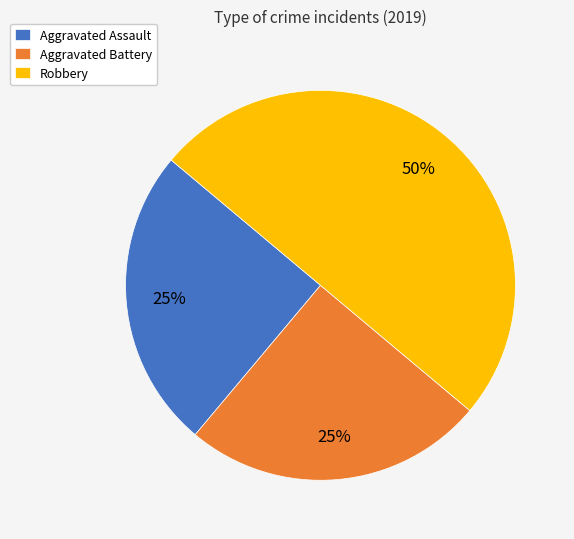

What percentage is the Aggravated Assault slice, to the nearest percent?

25%